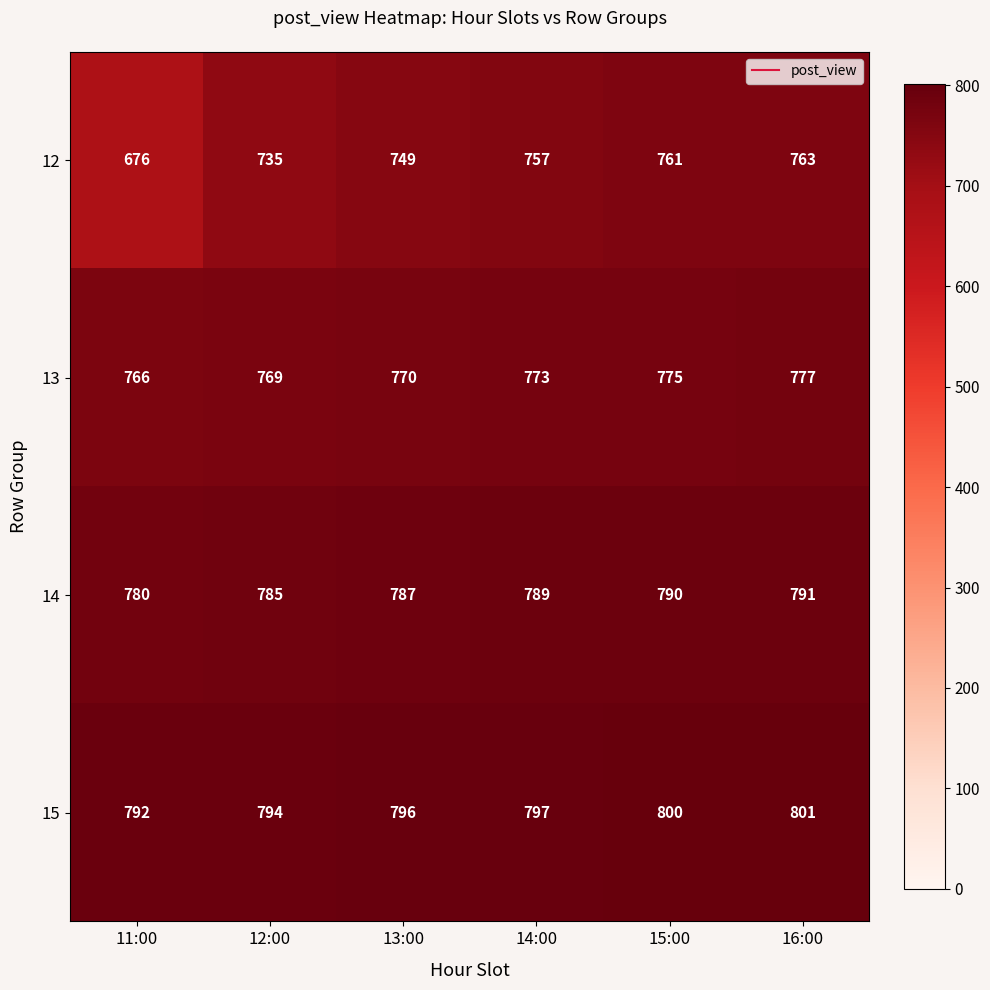

True or false: 13 has a value of 164 at 13:00.

False